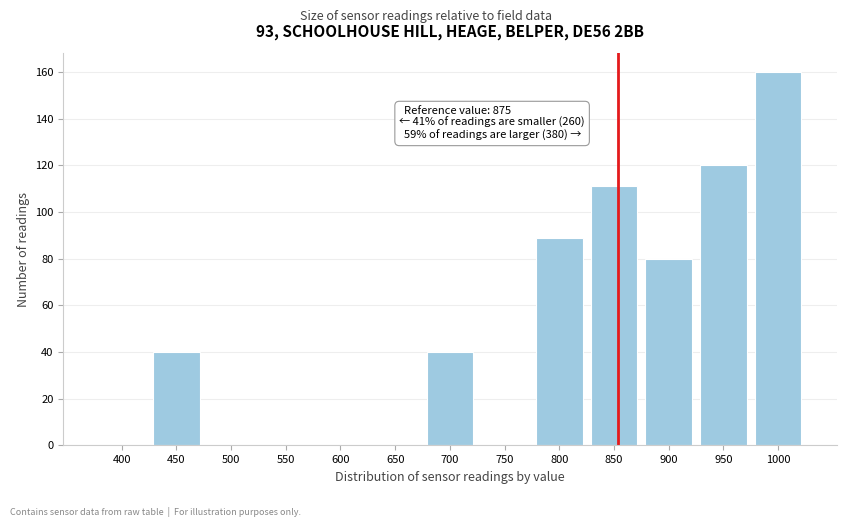

Reading left to right, extract all data points from this chart.

400=0	450=40	500=0	550=0	600=0	650=0	700=40	750=0	800=89	850=111	900=80	950=120	1000=160